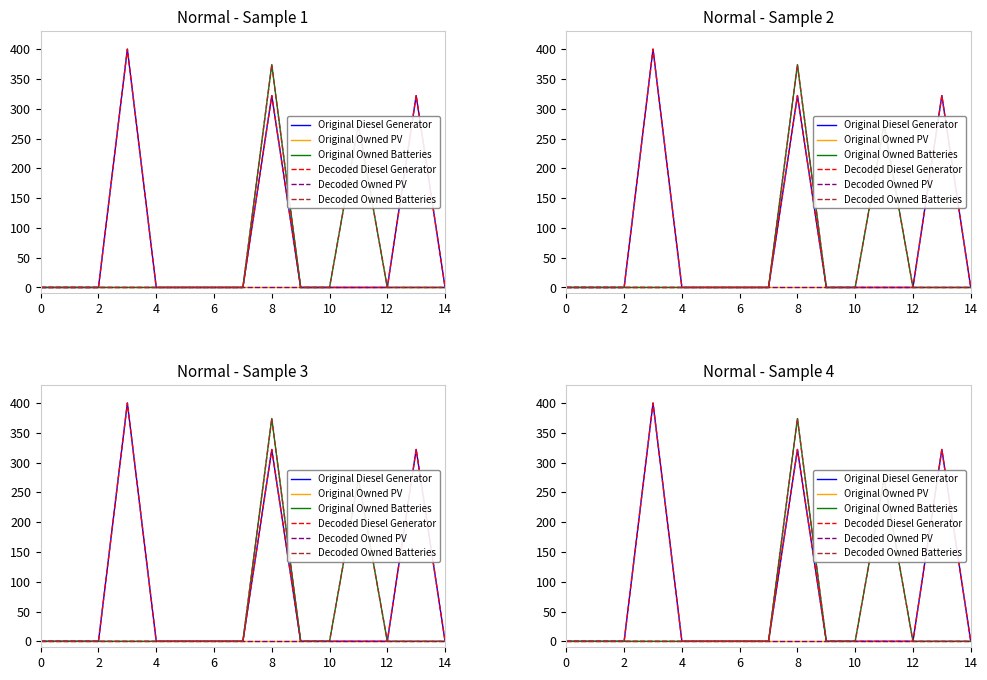

True or false: Decoded Owned Batteries has a value of 166 at 4.

False